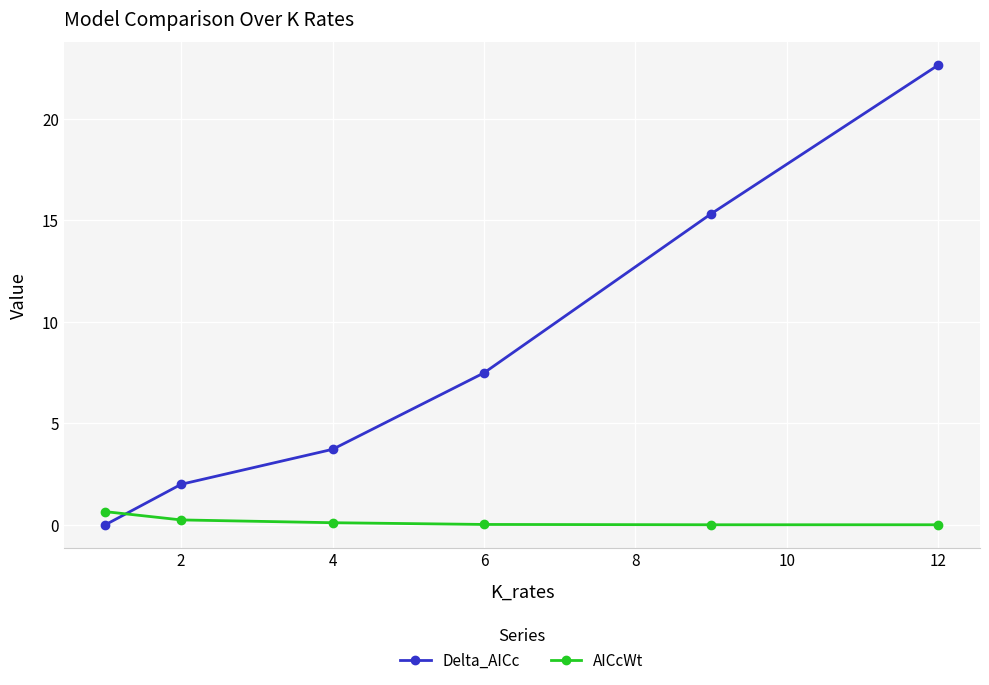

List the series in order of their overall mean, highest first.

Delta_AICc, AICcWt